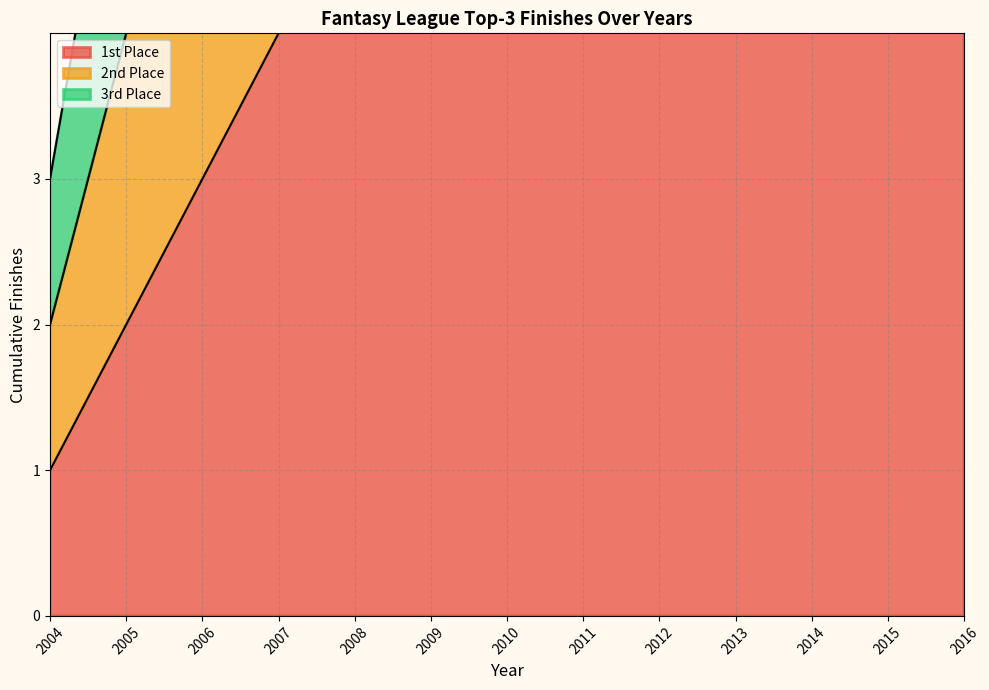

True or false: 3rd Place and 2nd Place cross at least once.

False